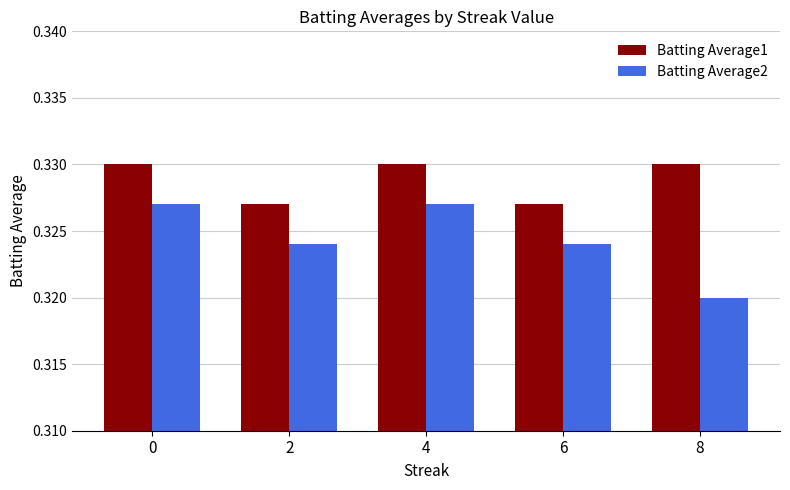

What are all the series names shown in the legend?

Batting Average1, Batting Average2